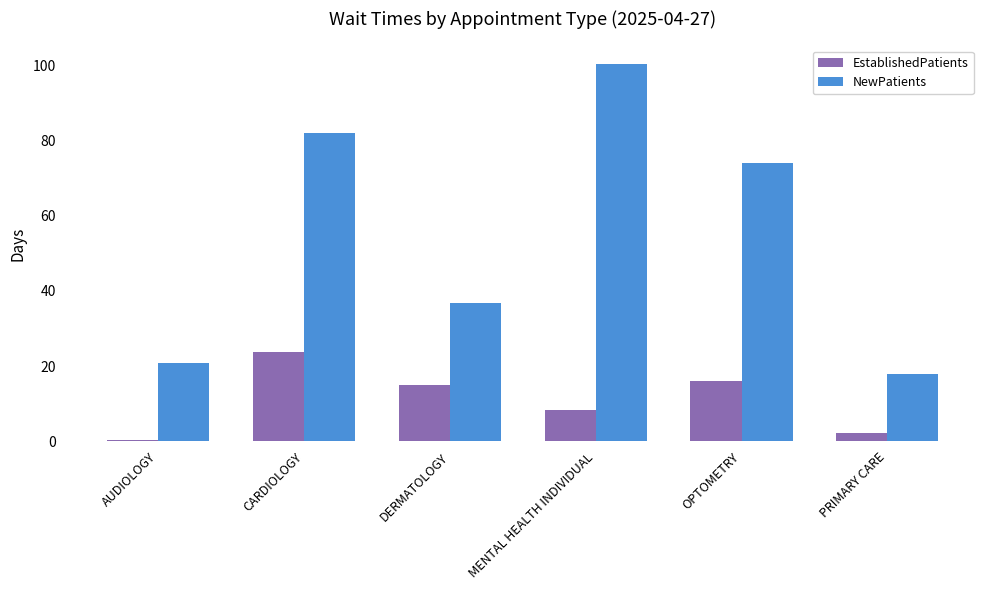

True or false: NewPatients has a value of 82.0 at CARDIOLOGY.

True